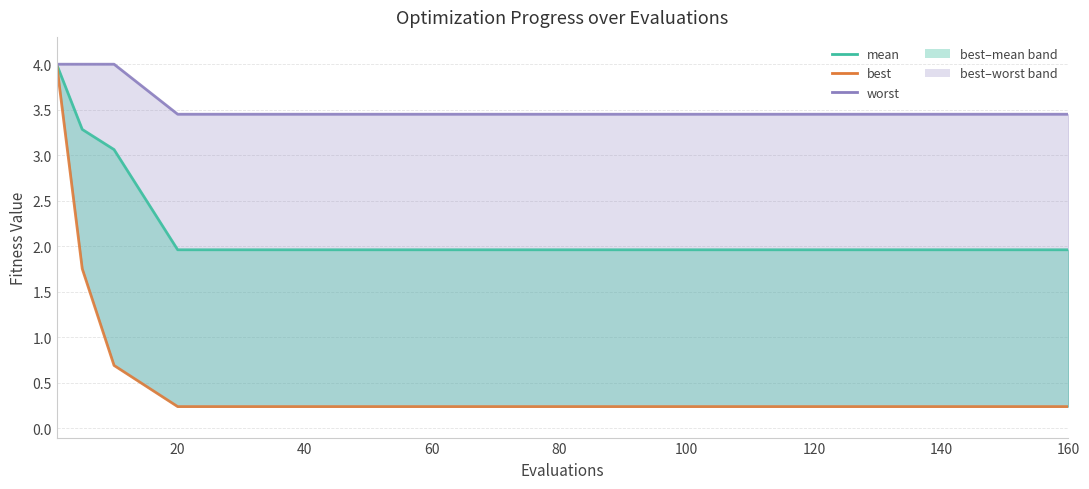

What is the spread (max minus min) of values at 80?

3.2